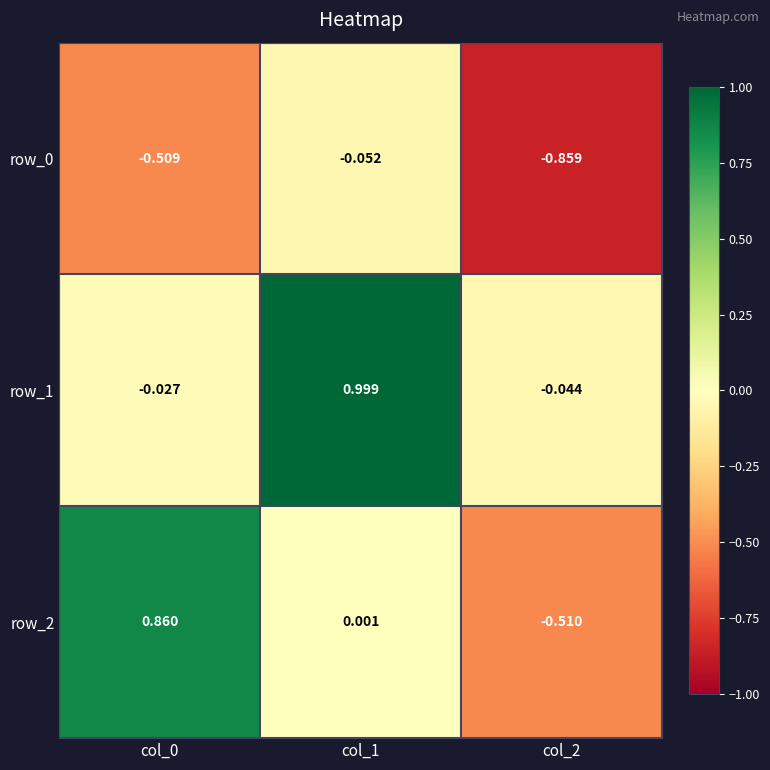

Is the value of row_0 at col_2 greater than the value of row_2 at col_0?

No